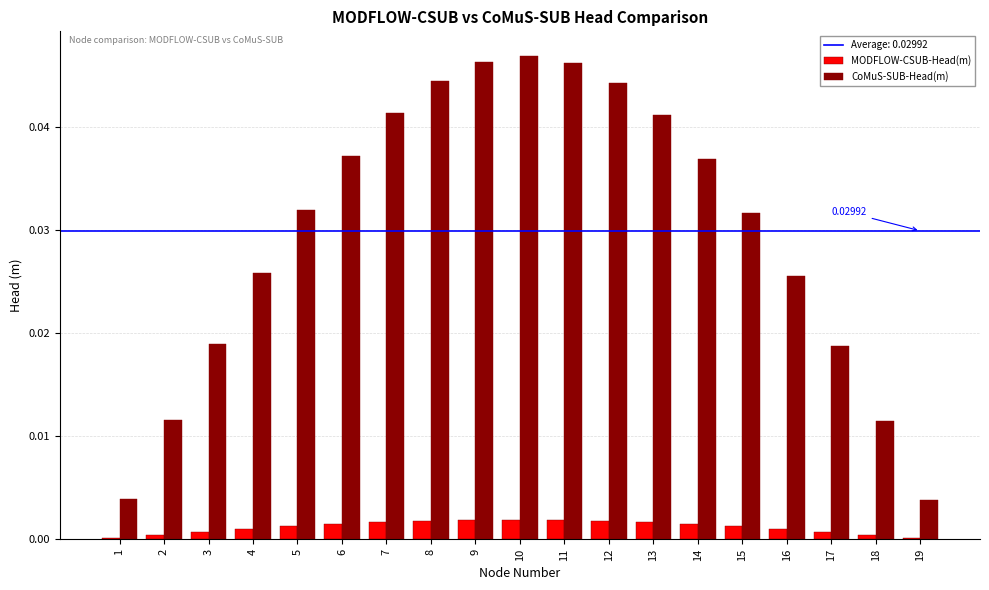

At which category does the chart reach its peak across all series?

10